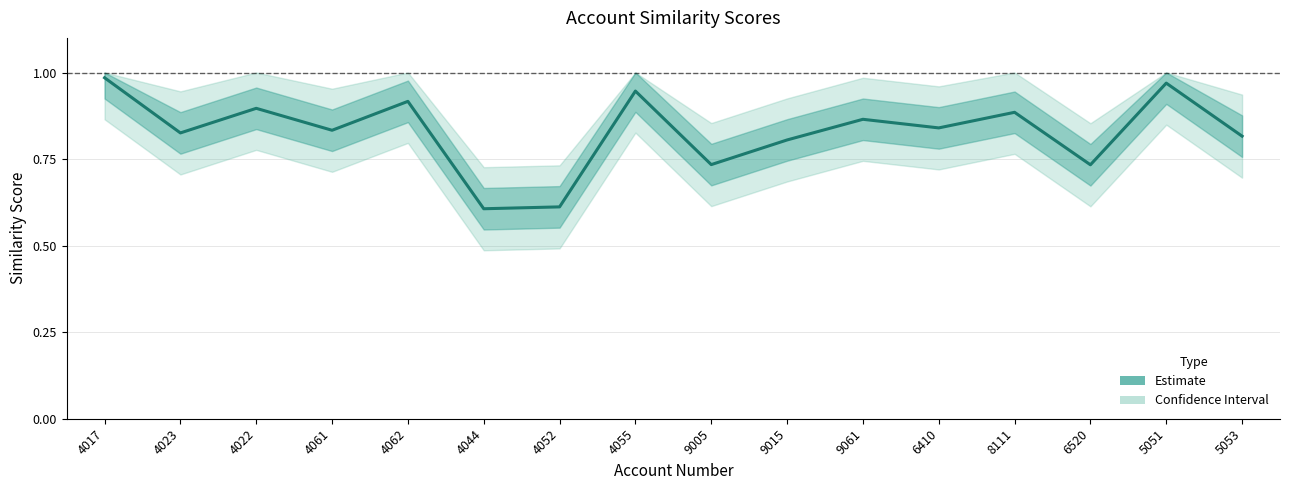

The chart shows a value of 0.6 at 4044. True or false?

True